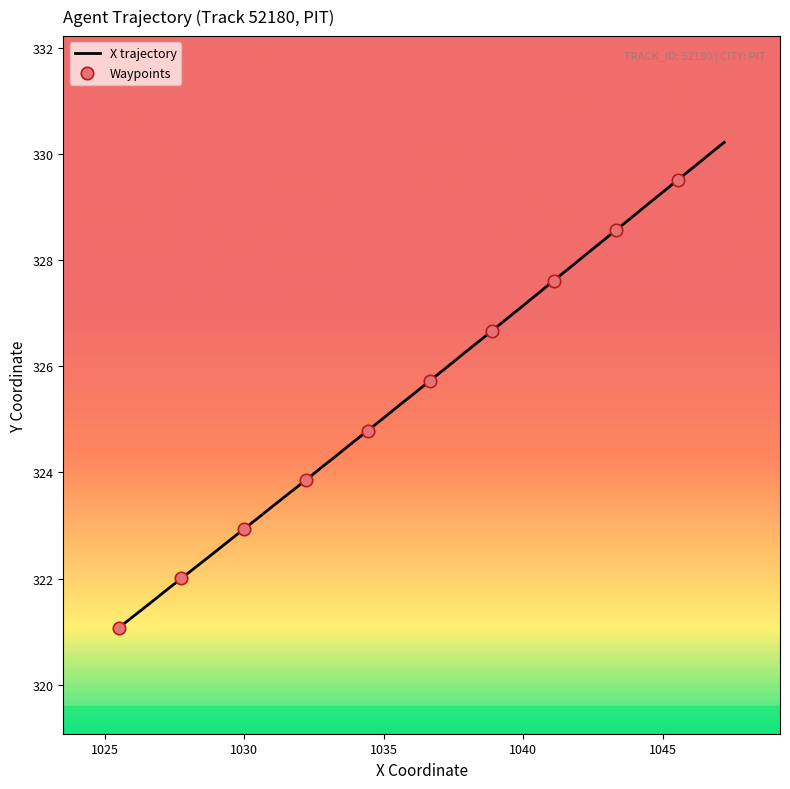

What is the minimum value shown in the chart?

321.1